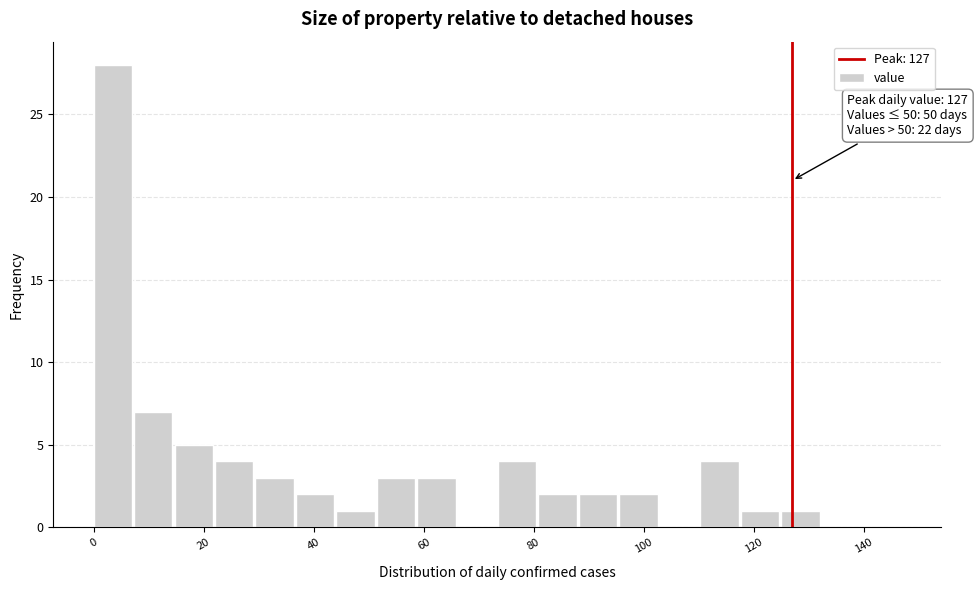

Around what value on the x-axis is the tallest bar? Give the approximate position of its centre, as read against the axis.

4